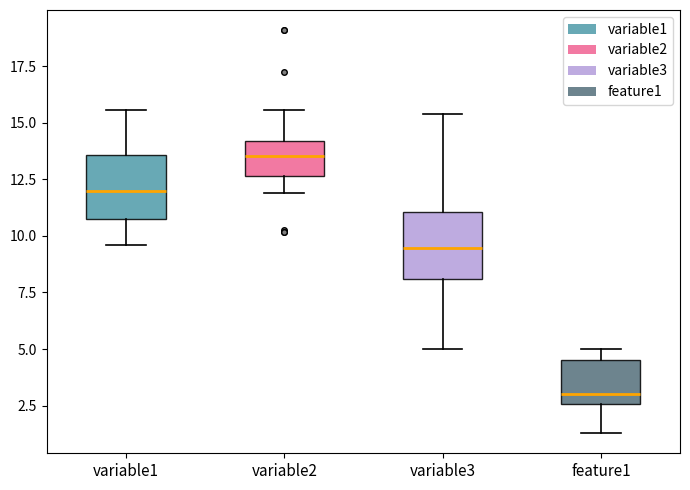

Which box has the highest median line?

variable2